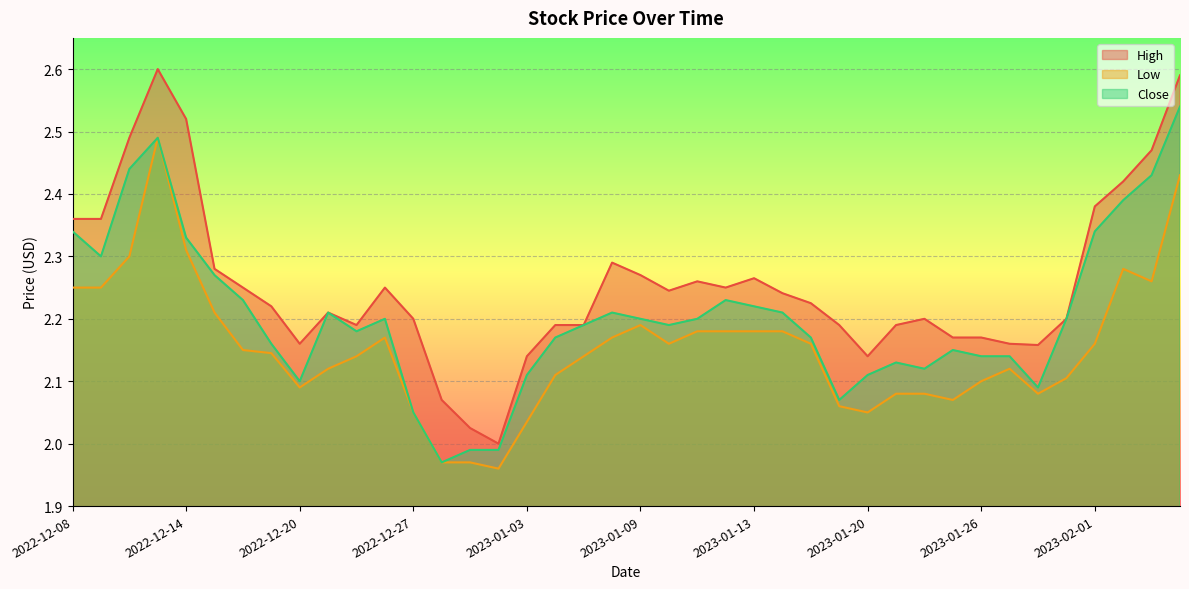

Reading left to right, list all the values displayed in this chart.

High: 2022-12-08=2.4	2022-12-09=2.4	2022-12-12=2.5	2022-12-13=2.6	2022-12-14=2.5	2022-12-15=2.3	2022-12-16=2.2	2022-12-19=2.2	2022-12-20=2.2	2022-12-21=2.2	2022-12-22=2.2	2022-12-23=2.2	2022-12-27=2.2	2022-12-28=2.1	2022-12-29=2.0	2022-12-30=2.0	2023-01-03=2.1	2023-01-04=2.2	2023-01-05=2.2	2023-01-06=2.3	2023-01-09=2.3	2023-01-10=2.2	2023-01-11=2.3	2023-01-12=2.2	2023-01-13=2.3	2023-01-17=2.2	2023-01-18=2.2	2023-01-19=2.2	2023-01-20=2.1	2023-01-23=2.2	2023-01-24=2.2	2023-01-25=2.2	2023-01-26=2.2	2023-01-27=2.2	2023-01-30=2.2	2023-01-31=2.2	2023-02-01=2.4	2023-02-02=2.4	2023-02-03=2.5	2023-02-06=2.6
Low: 2022-12-08=2.2	2022-12-09=2.2	2022-12-12=2.3	2022-12-13=2.5	2022-12-14=2.3	2022-12-15=2.2	2022-12-16=2.1	2022-12-19=2.1	2022-12-20=2.1	2022-12-21=2.1	2022-12-22=2.1	2022-12-23=2.2	2022-12-27=2.0	2022-12-28=2.0	2022-12-29=2.0	2022-12-30=2.0	2023-01-03=2.0	2023-01-04=2.1	2023-01-05=2.1	2023-01-06=2.2	2023-01-09=2.2	2023-01-10=2.2	2023-01-11=2.2	2023-01-12=2.2	2023-01-13=2.2	2023-01-17=2.2	2023-01-18=2.2	2023-01-19=2.1	2023-01-20=2.0	2023-01-23=2.1	2023-01-24=2.1	2023-01-25=2.1	2023-01-26=2.1	2023-01-27=2.1	2023-01-30=2.1	2023-01-31=2.1	2023-02-01=2.2	2023-02-02=2.3	2023-02-03=2.3	2023-02-06=2.4
Close: 2022-12-08=2.3	2022-12-09=2.3	2022-12-12=2.4	2022-12-13=2.5	2022-12-14=2.3	2022-12-15=2.3	2022-12-16=2.2	2022-12-19=2.2	2022-12-20=2.1	2022-12-21=2.2	2022-12-22=2.2	2022-12-23=2.2	2022-12-27=2.0	2022-12-28=2.0	2022-12-29=2.0	2022-12-30=2.0	2023-01-03=2.1	2023-01-04=2.2	2023-01-05=2.2	2023-01-06=2.2	2023-01-09=2.2	2023-01-10=2.2	2023-01-11=2.2	2023-01-12=2.2	2023-01-13=2.2	2023-01-17=2.2	2023-01-18=2.2	2023-01-19=2.1	2023-01-20=2.1	2023-01-23=2.1	2023-01-24=2.1	2023-01-25=2.1	2023-01-26=2.1	2023-01-27=2.1	2023-01-30=2.1	2023-01-31=2.2	2023-02-01=2.3	2023-02-02=2.4	2023-02-03=2.4	2023-02-06=2.5